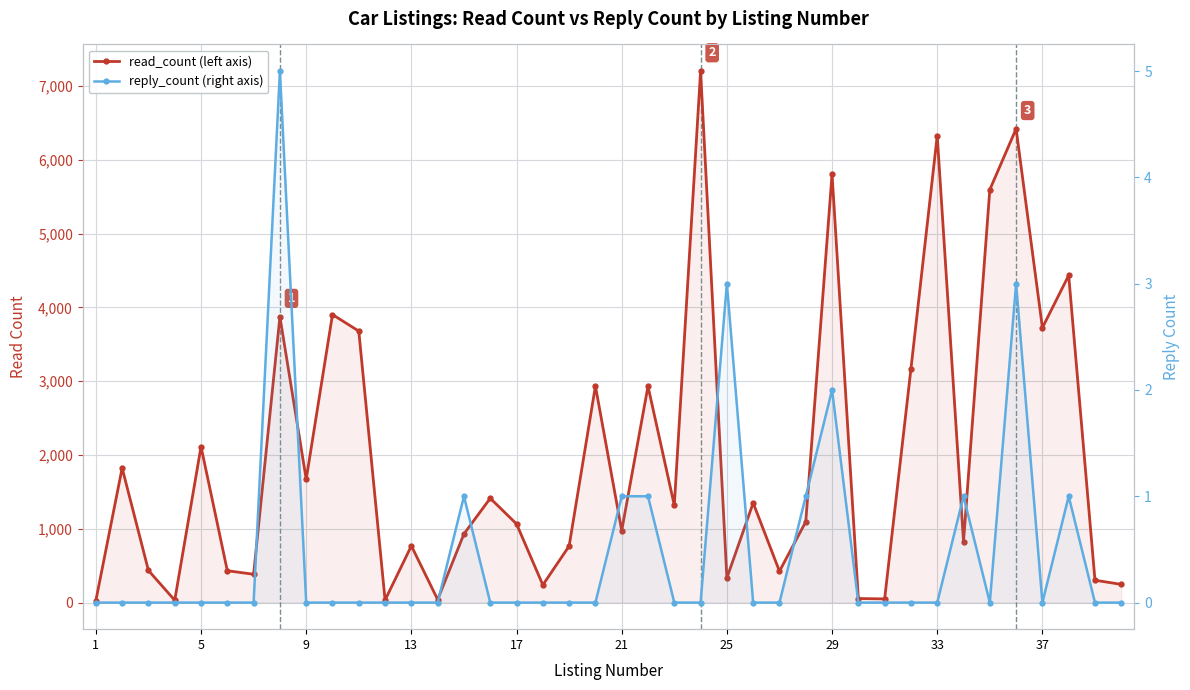

How many categories are shown in the chart?

40